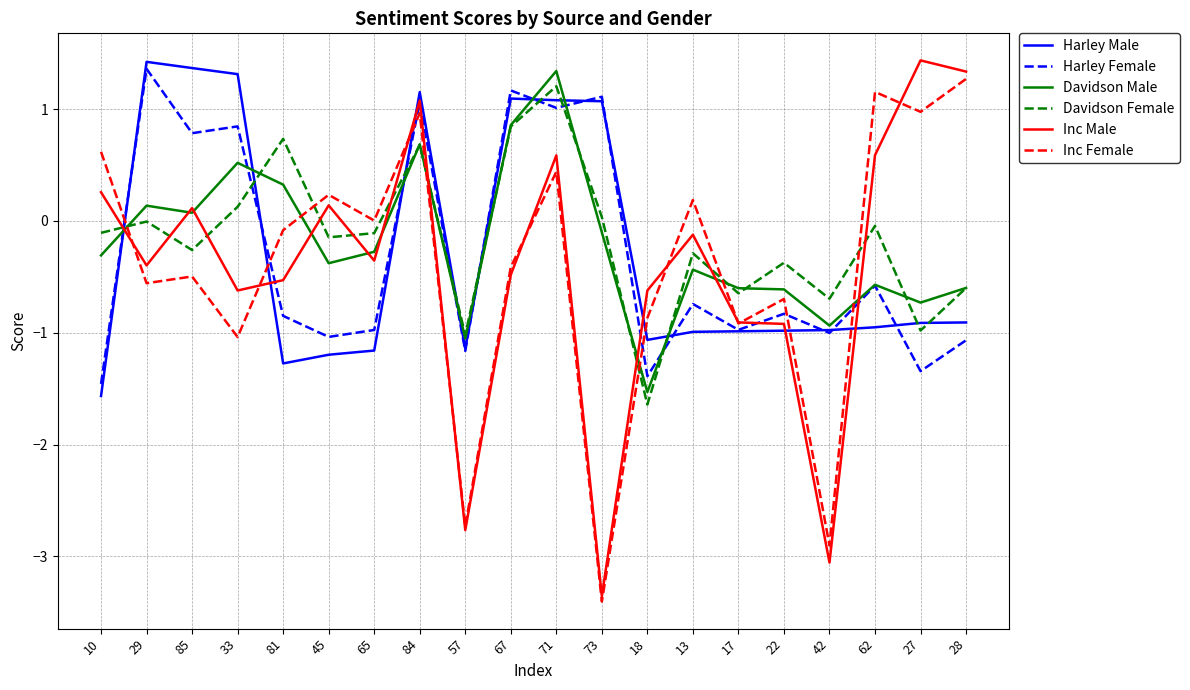

Which series has the widest spread of values?

Inc Male